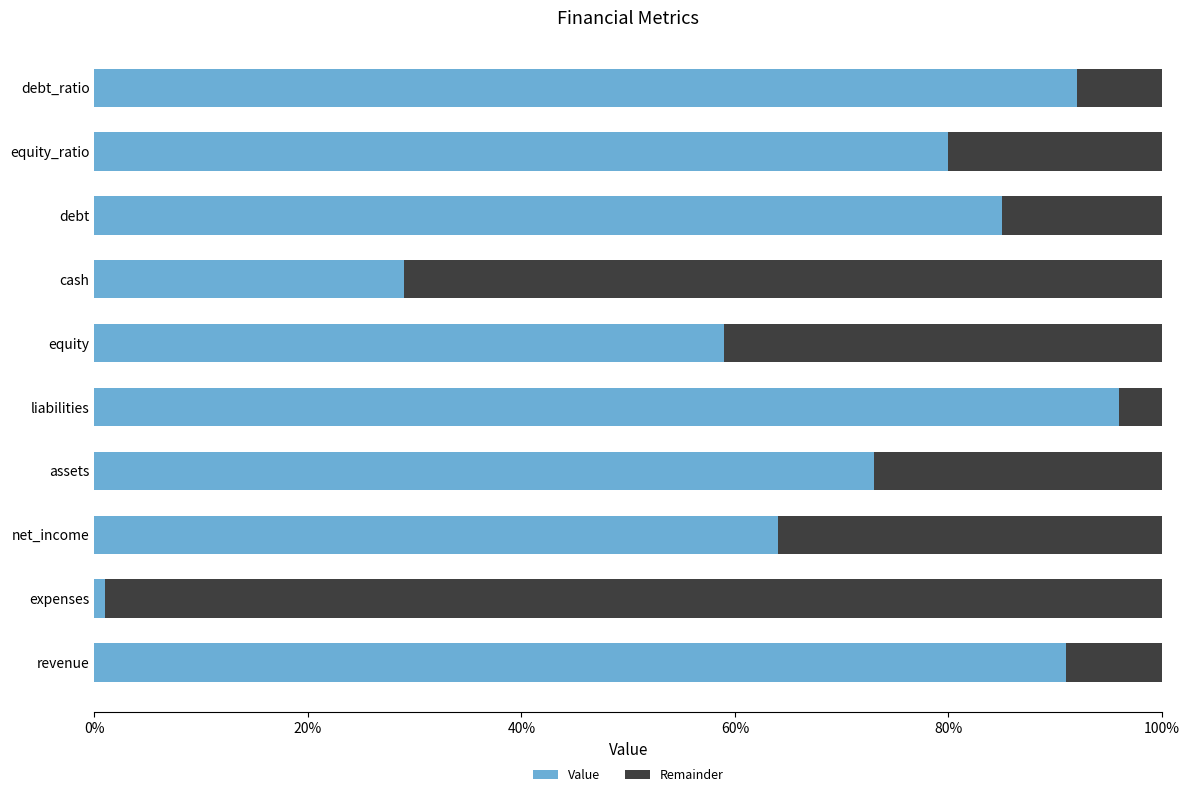

What is the average value of the Value series?

67